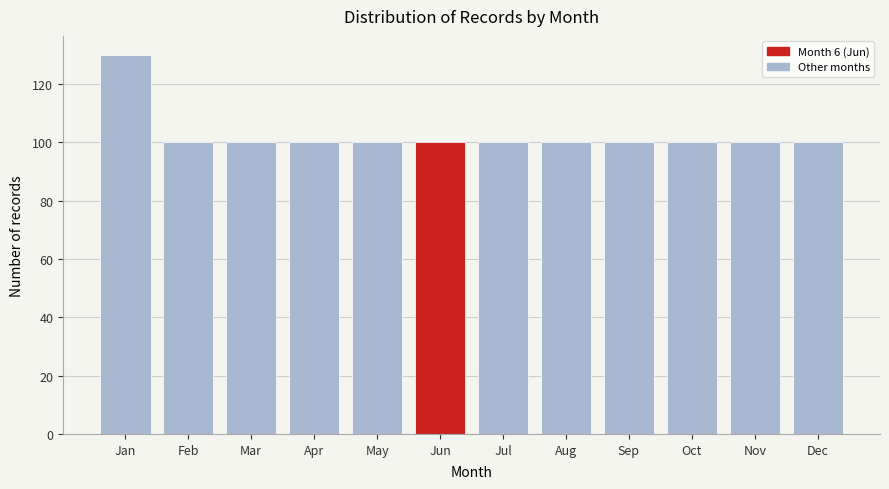

Reading right to left, transcribe all the data shown in this chart.

100	100	100	100	100	100	100	100	100	100	100	130